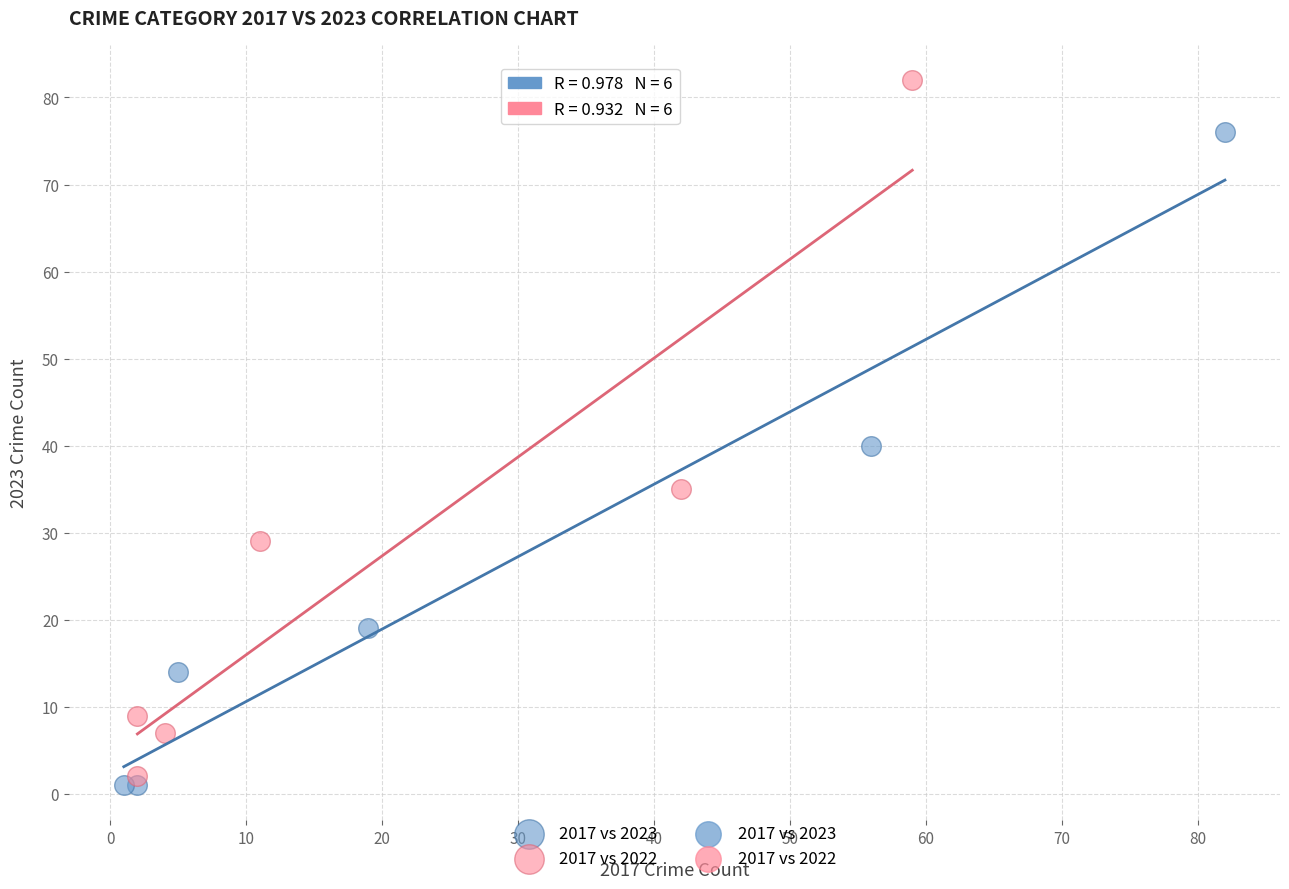

Which series has the largest Y range (max minus min)?

2017 vs 2022